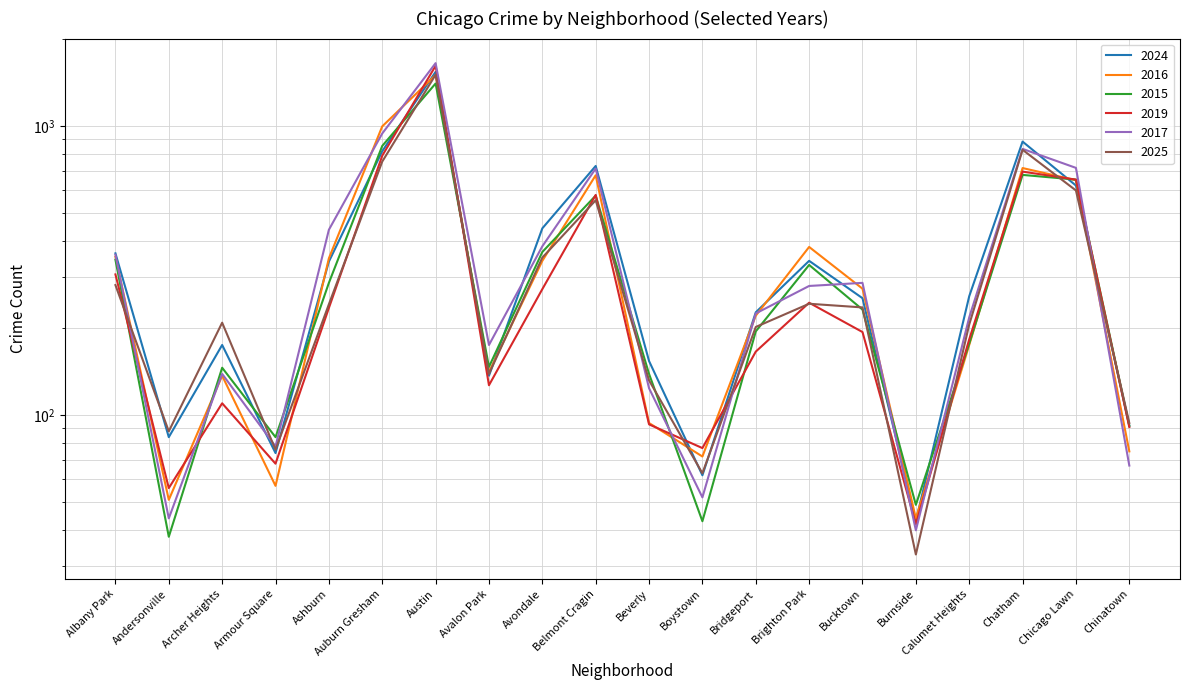

The 2015 series shows 59 at Andersonville. True or false?

False